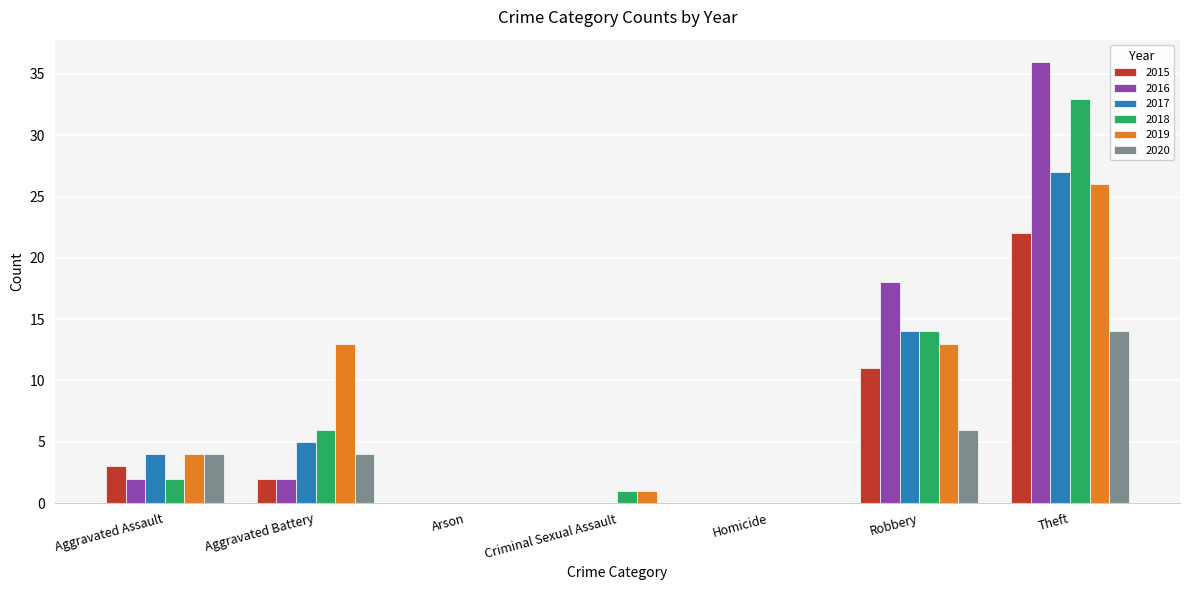

Is the value of 2017 at Criminal Sexual Assault greater than the value of 2018 at Aggravated Assault?

No